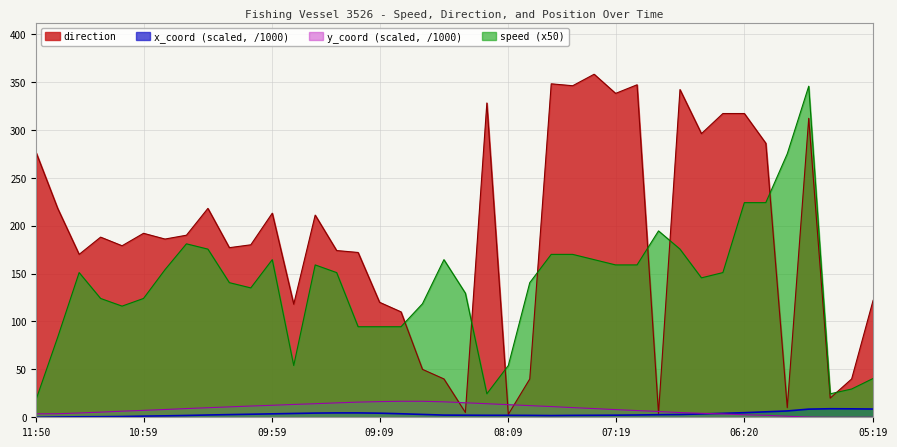

At which label does direction reach its peak?

07:29